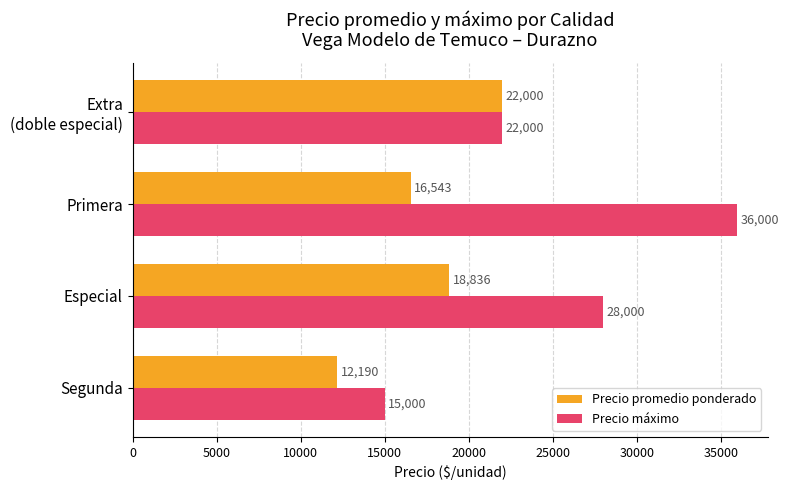

What is the greatest value displayed?

36000